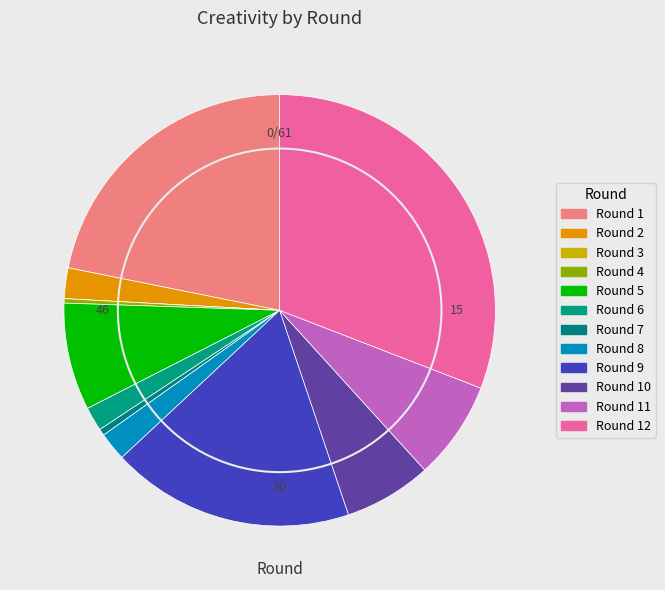

Which slice is the largest?

Round 12